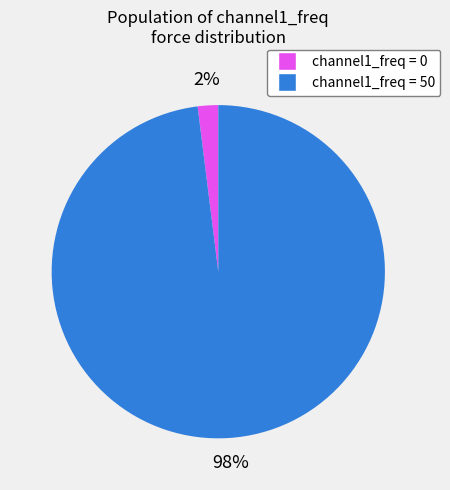

Is there a majority slice in this chart?

Yes